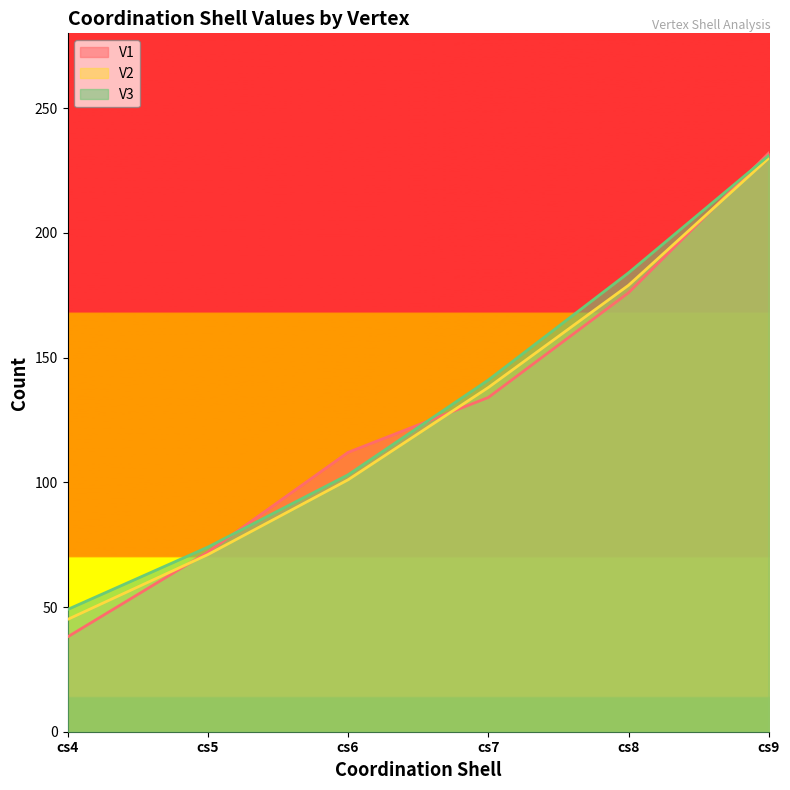

Does the chart have visible grid lines?

No